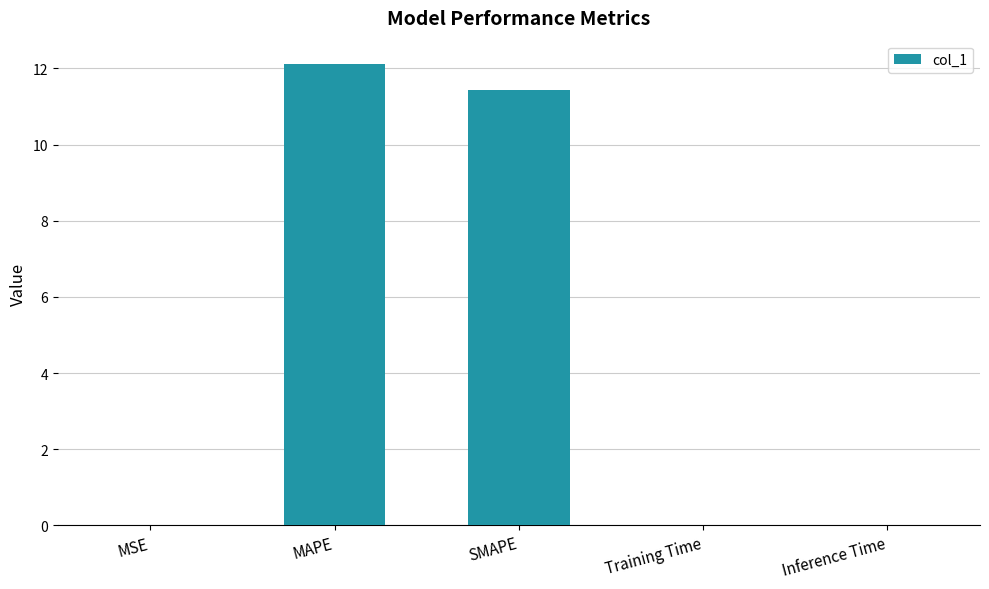

What value does the data have at SMAPE?

11.4